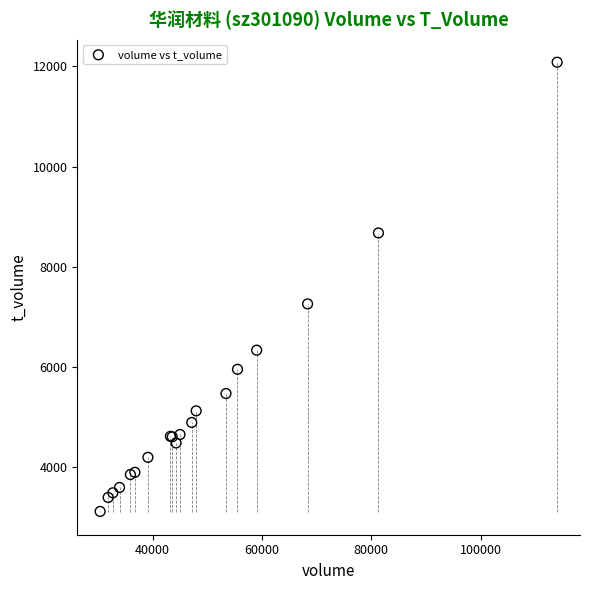

What Y value in the scatter plot is closest to 7601?

7260